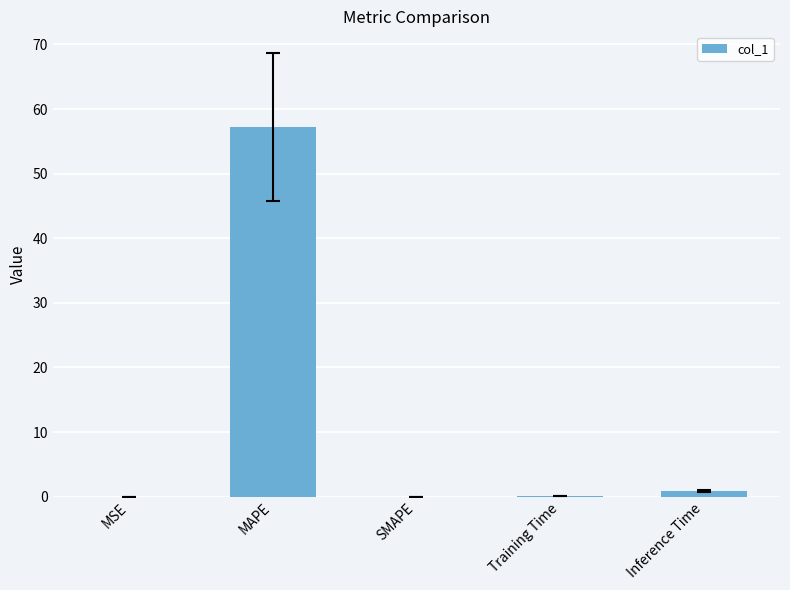

Does the chart contain stacked bars?

No